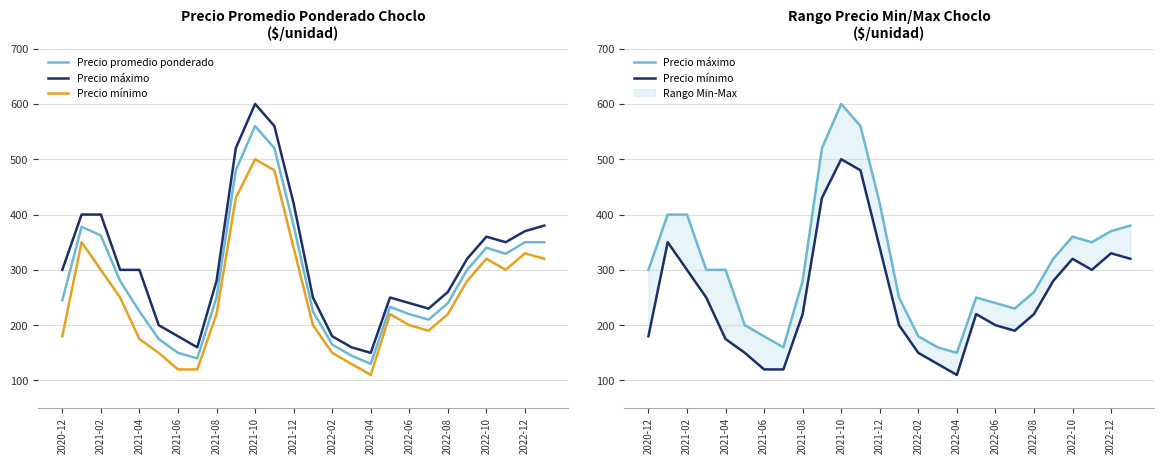

What is the difference between the maximum and minimum values in the Precio máximo series?

450